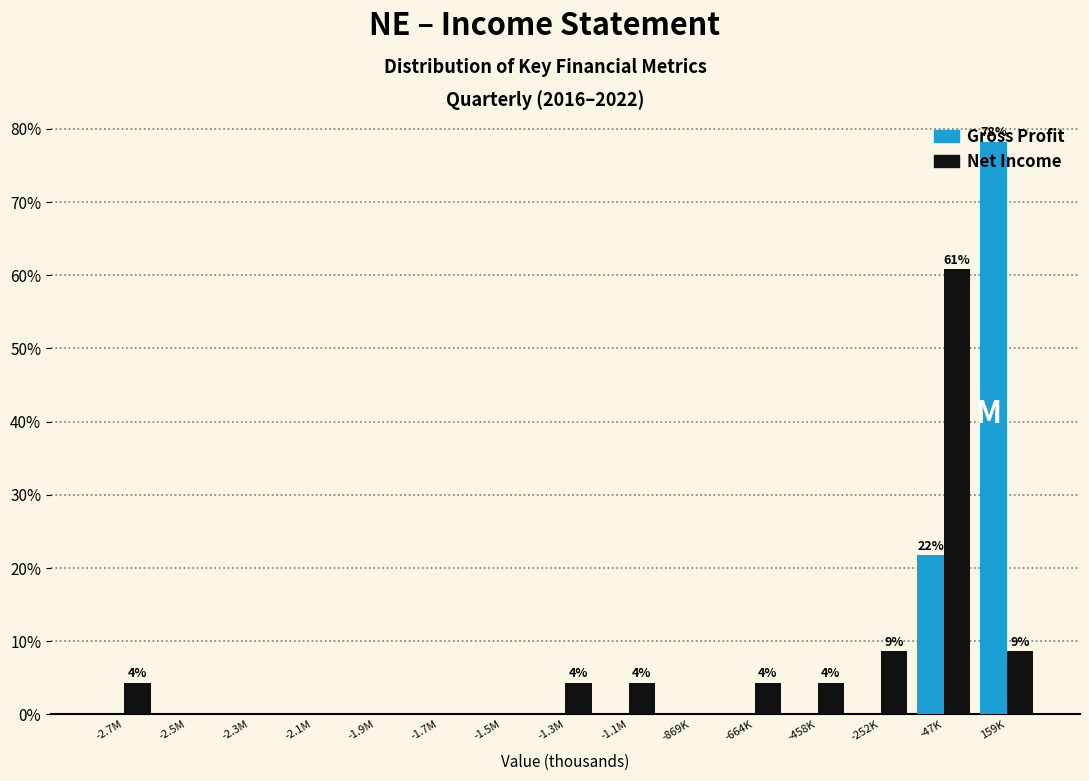

The value of Net Income at -2.1M is 0.0. True or false?

True